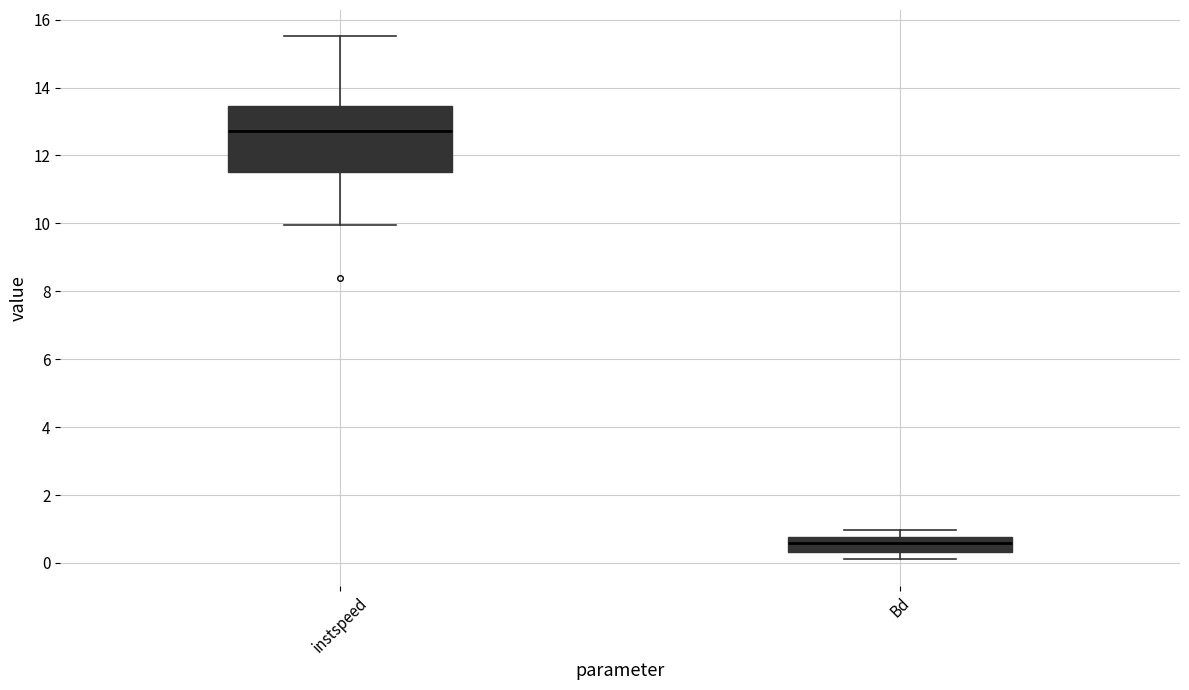

Where is the lower edge of the box for Bd on the y-axis? The values are not printed on the chart, so give them approximately, as read against the axis.

0.4